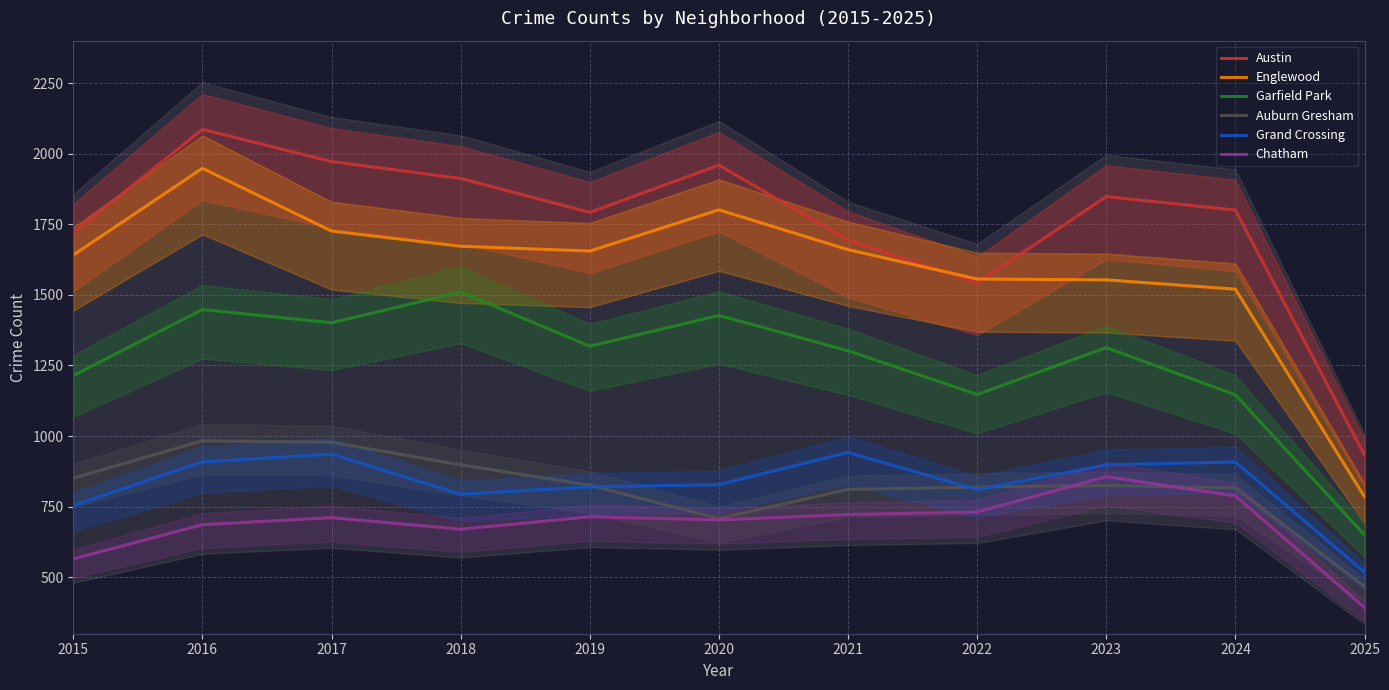

How many series are shown in this chart?

6